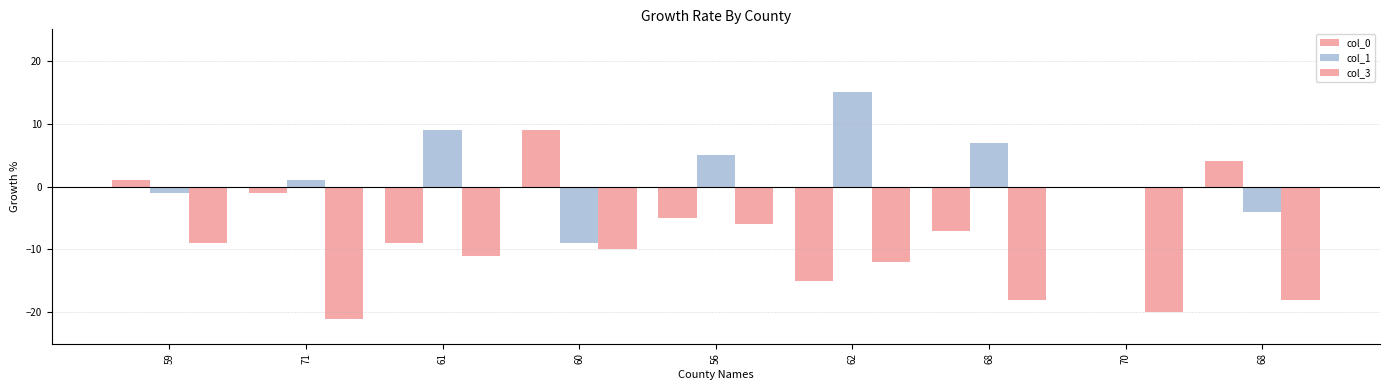

Reading left to right, transcribe all the data shown in this chart.

col_0: 59=1	71=-1	61=-9	60=9	56=-5	62=-15	68=-7	70=0	68=4
col_1: 59=-1	71=1	61=9	60=-9	56=5	62=15	68=7	70=0	68=-4
col_3: 59=-9	71=-21	61=-11	60=-10	56=-6	62=-12	68=-18	70=-20	68=-18